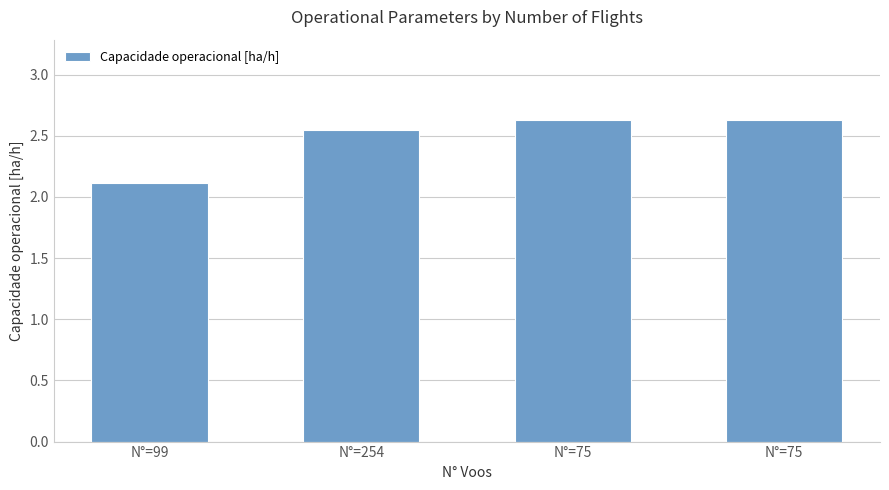

How many series are shown in this chart?

1